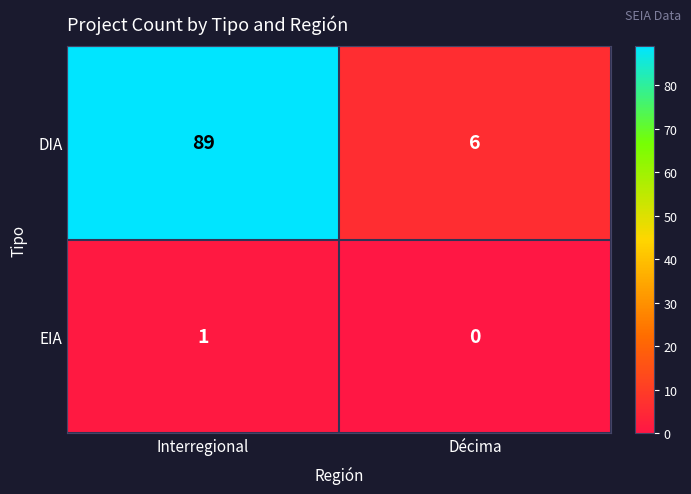

Rank the series by their maximum value, from lowest to highest.

EIA, DIA